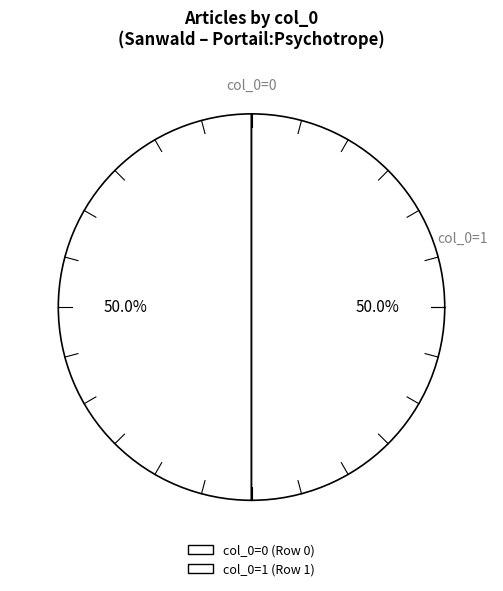

How many segments does this pie chart have?

2